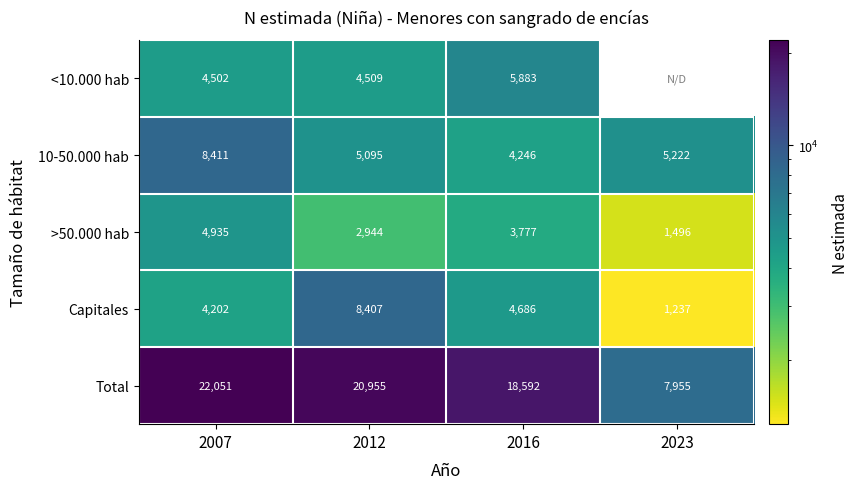

At which category is the sum across all series the highest?

2007